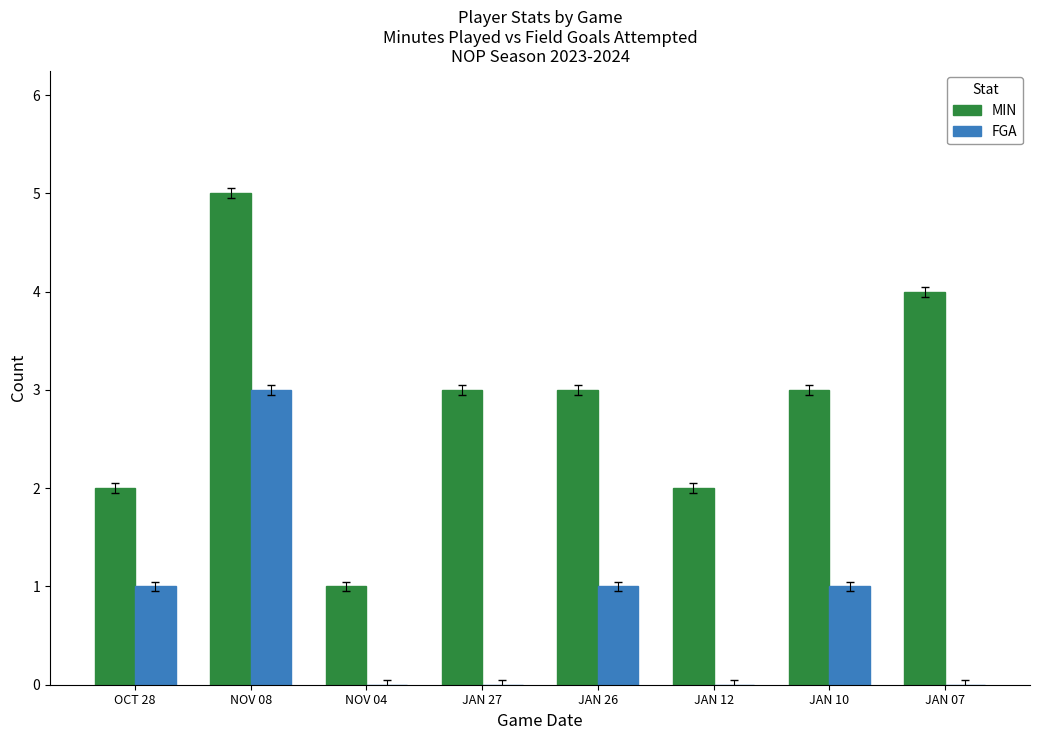

Which category has the highest value across all series?

NOV 08